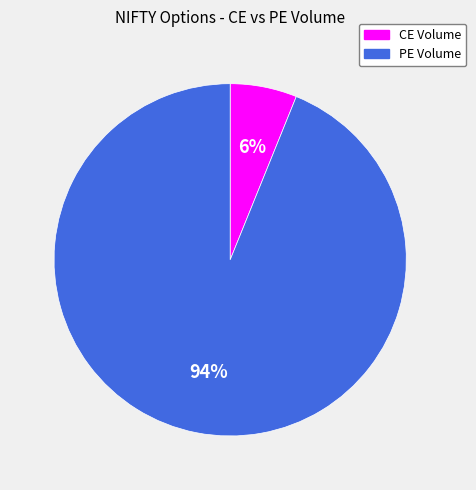

Which has a higher value, CE Volume or PE Volume?

PE Volume